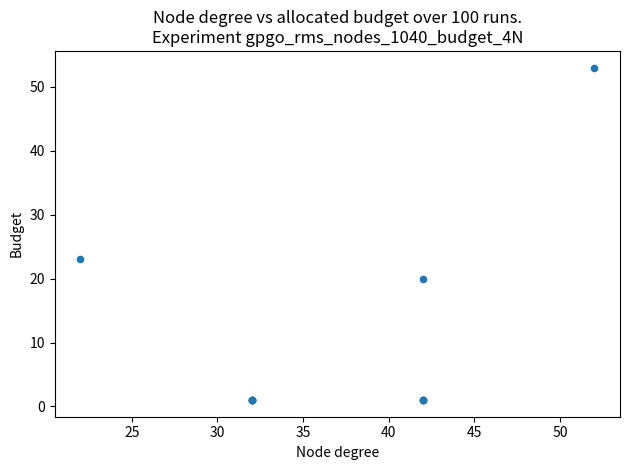

What Y value in the scatter plot is closest to 27?

23